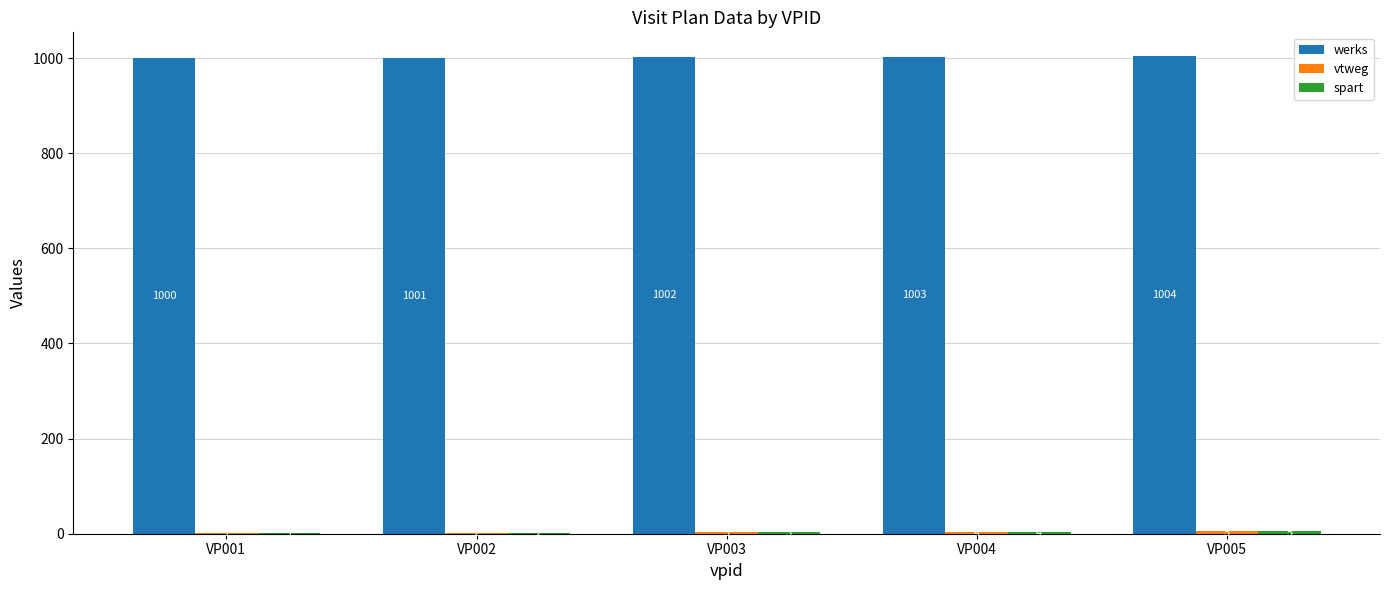

What is the maximum value shown in the chart?

1004